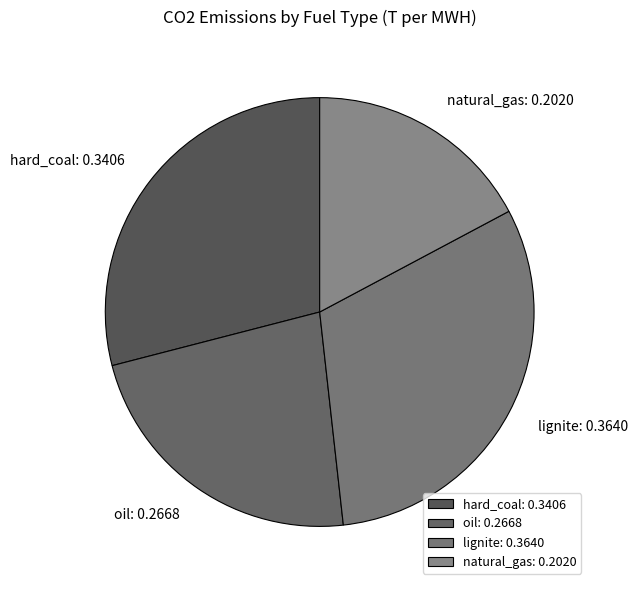

True or false: natural_gas accounts for 17% of the total.

True